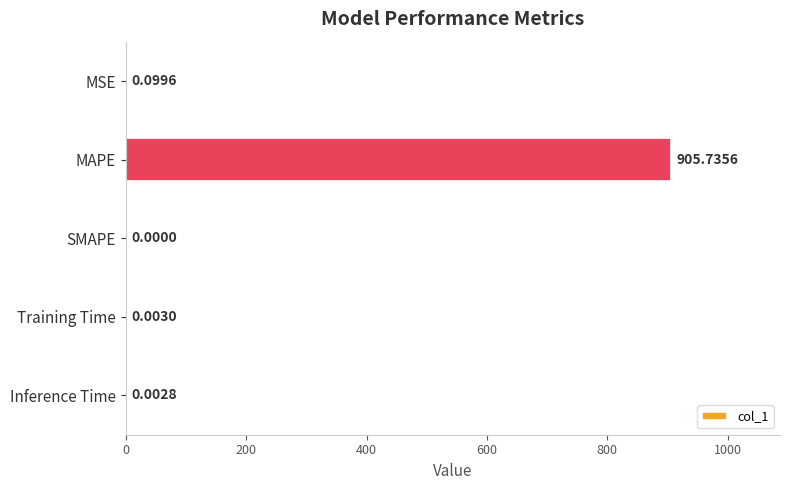

What is the sum of all values?

905.8